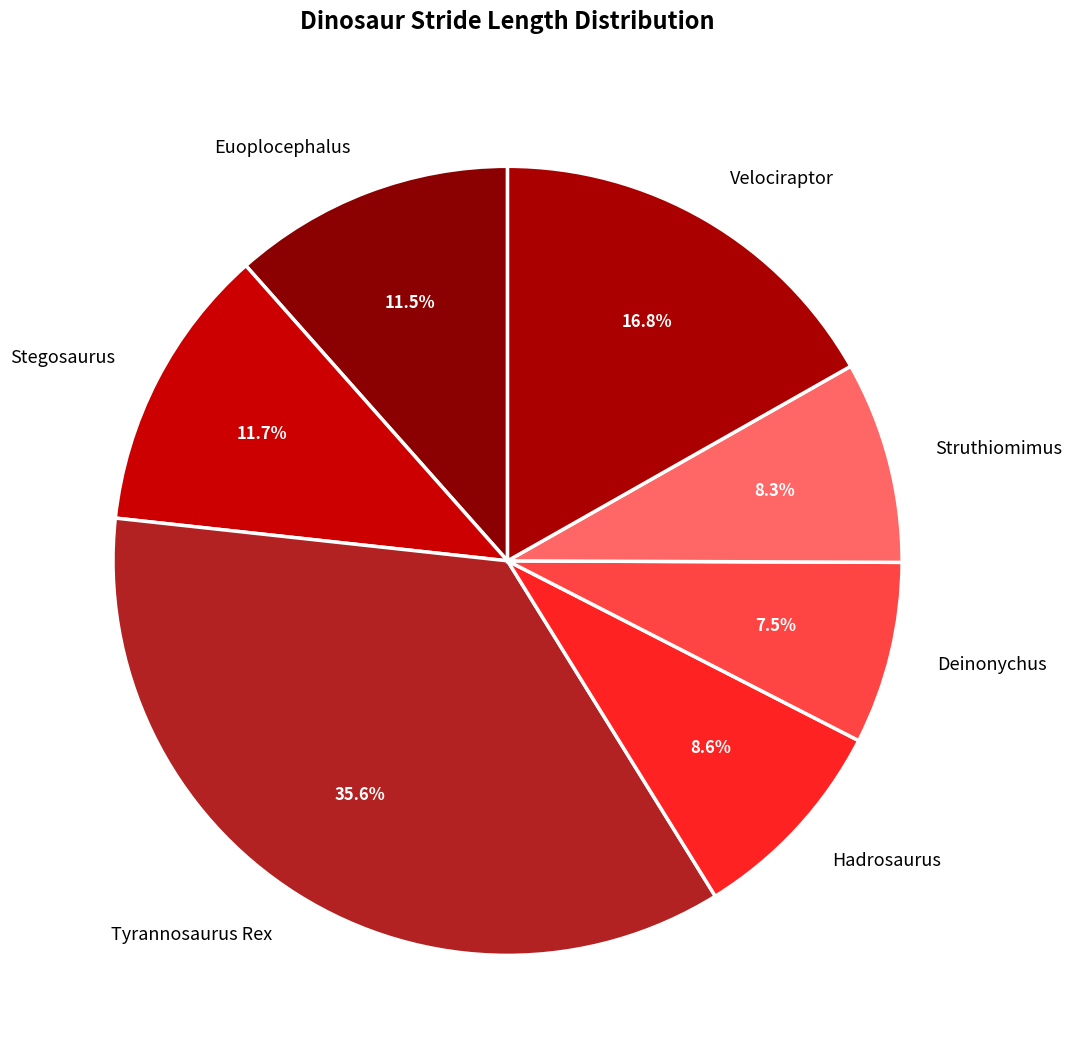

How much of the chart is everything except Velociraptor?

83.2%